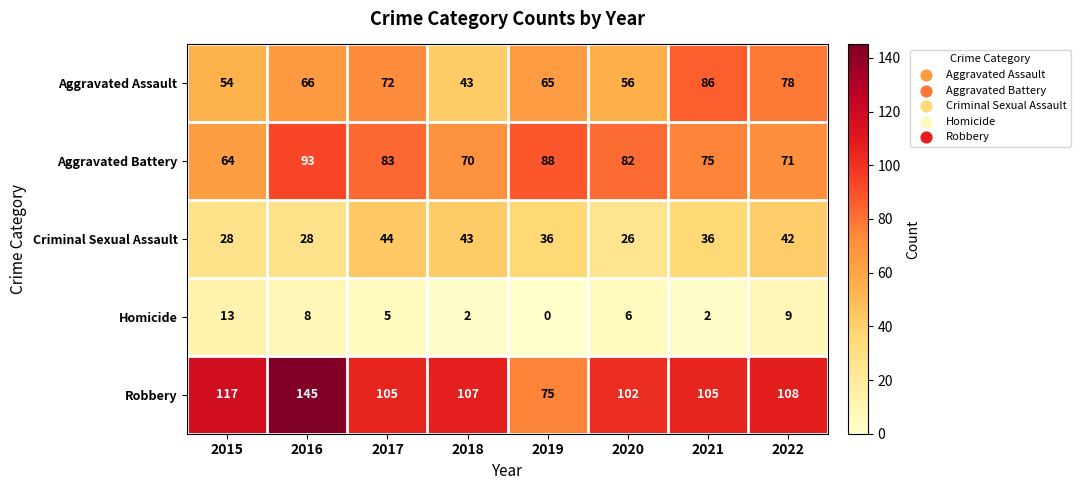

What is the maximum value shown in the chart?

145